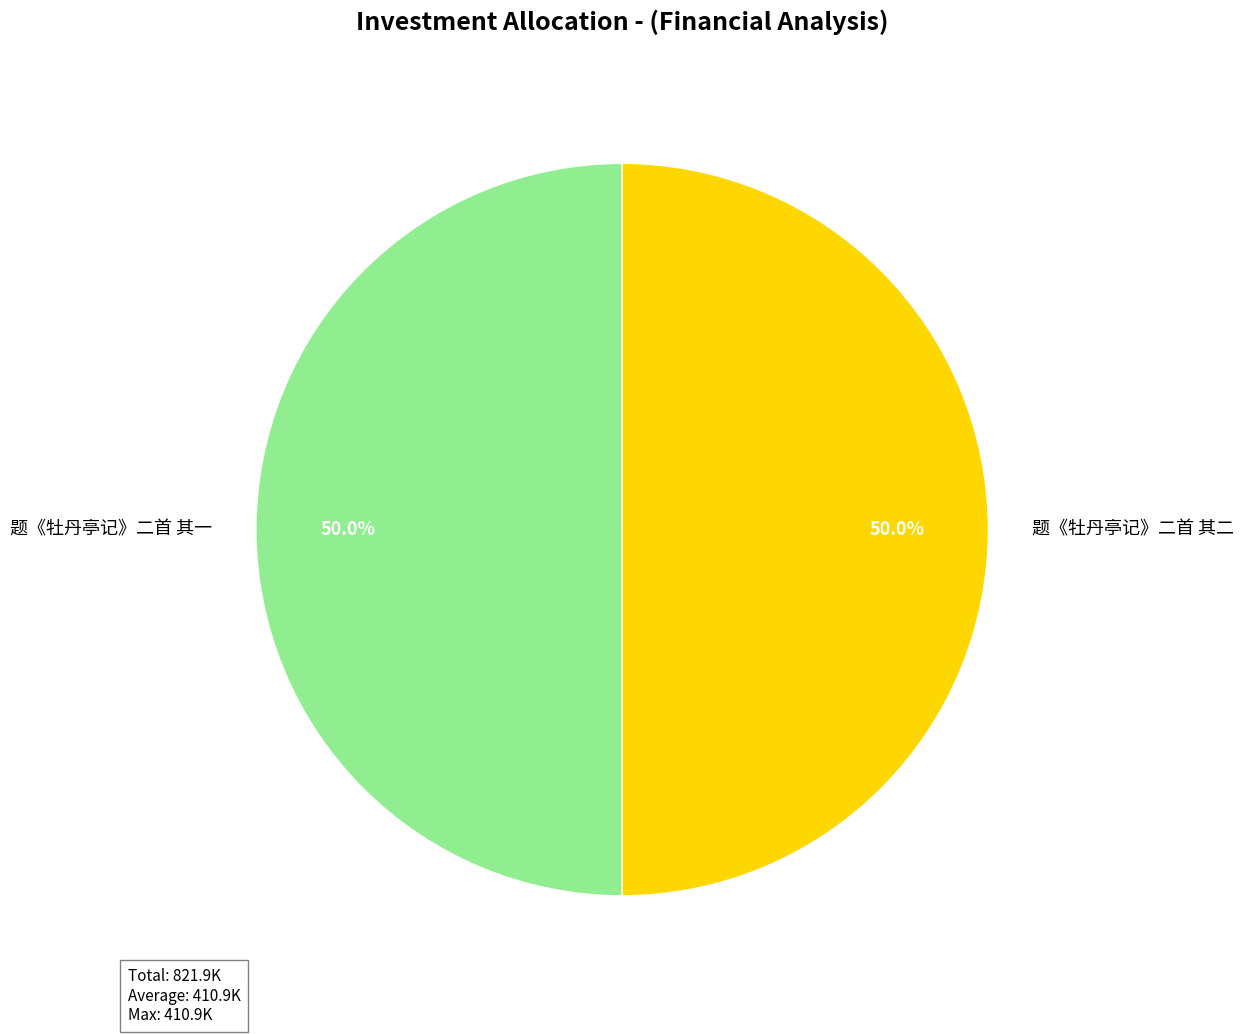

Approximately how many times larger is the value at 题《牡丹亭记》二首 其二 compared to 题《牡丹亭记》二首 其一?

1.0